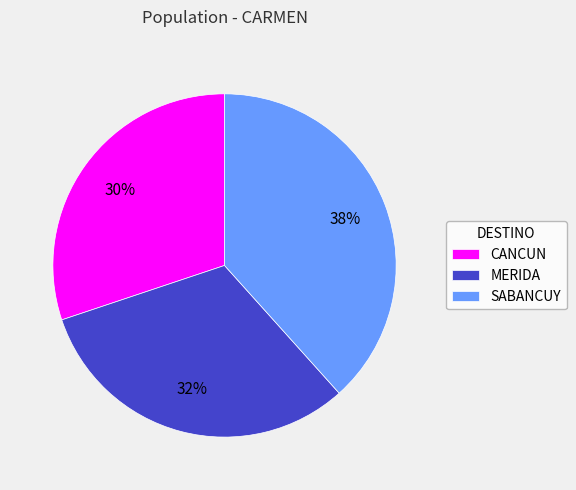

The MERIDA slice represents 46% of the pie. True or false?

False